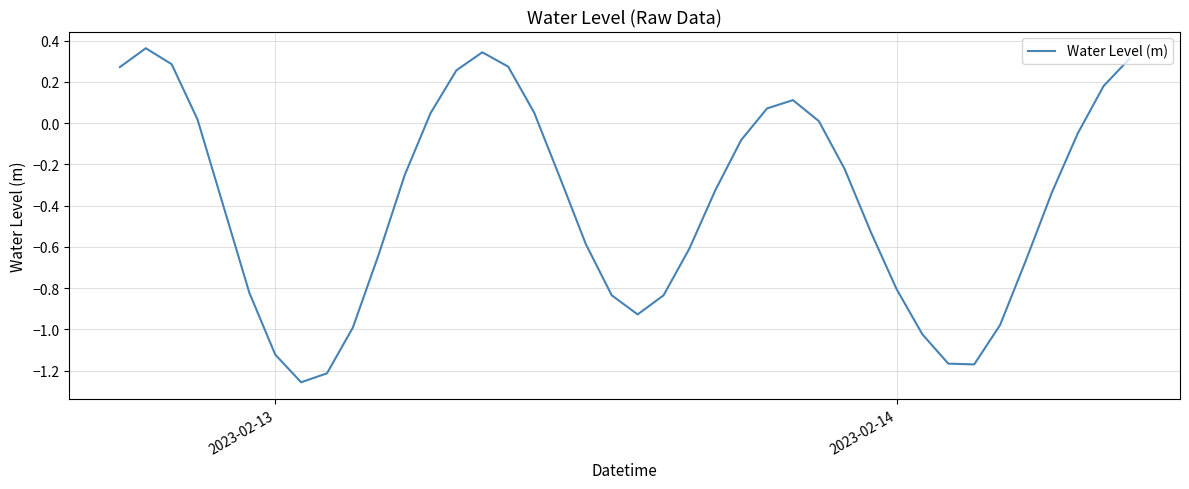

What is the difference between the maximum and minimum values?

1.6